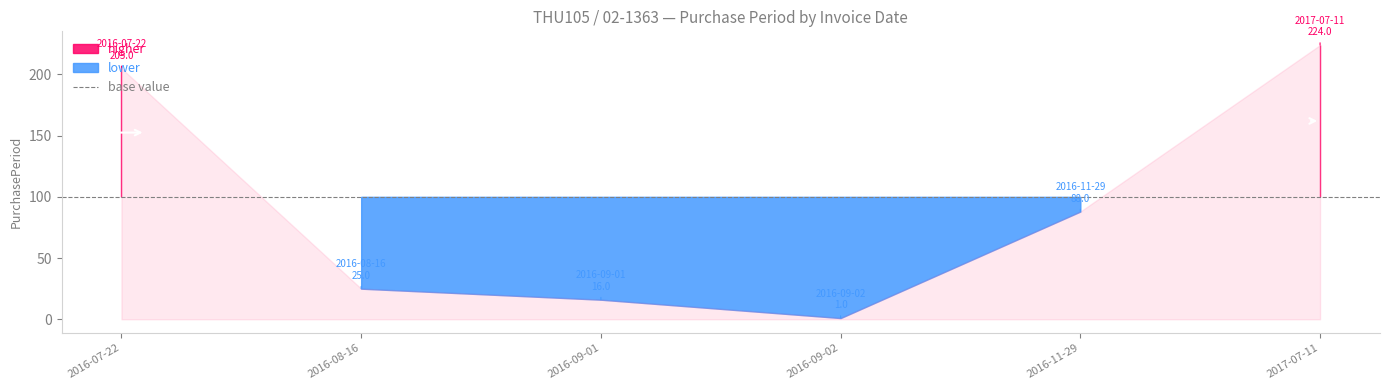

What is the sum of all values?

559